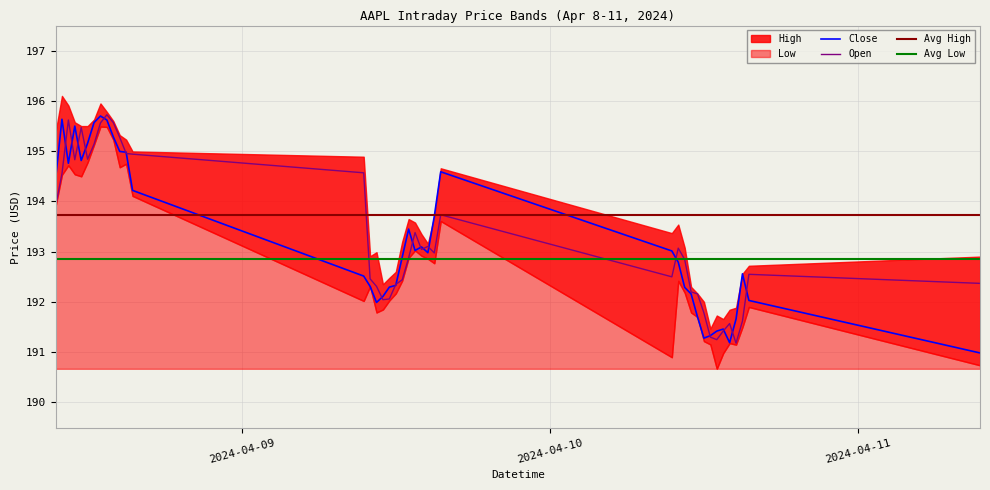

The value of Open at 2024-04-10 11:30:00 is 192.2. True or false?

True